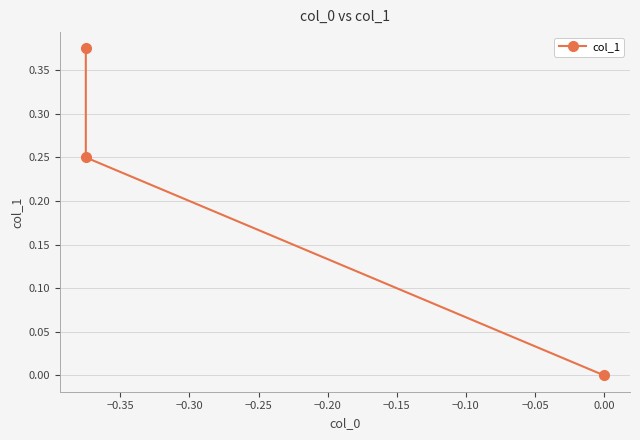

Reading left to right, list all the values displayed in this chart.

0.4	0.2	0.0